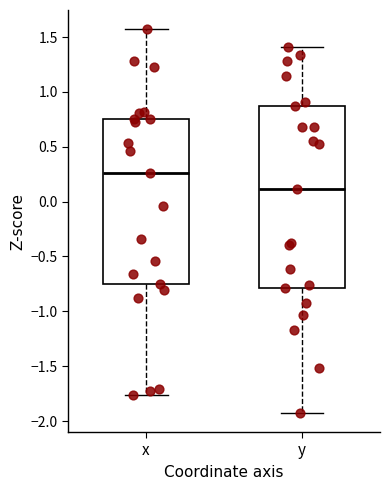

Which box's median line is the highest?

x